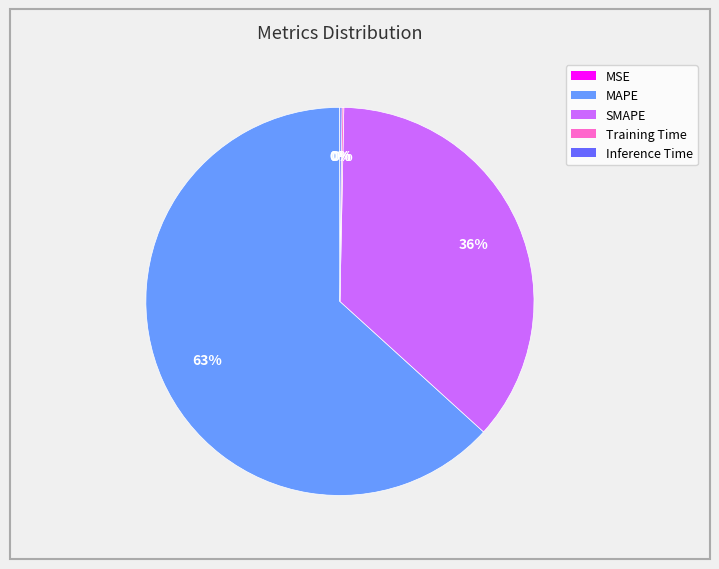

Which slice is the largest?

MAPE